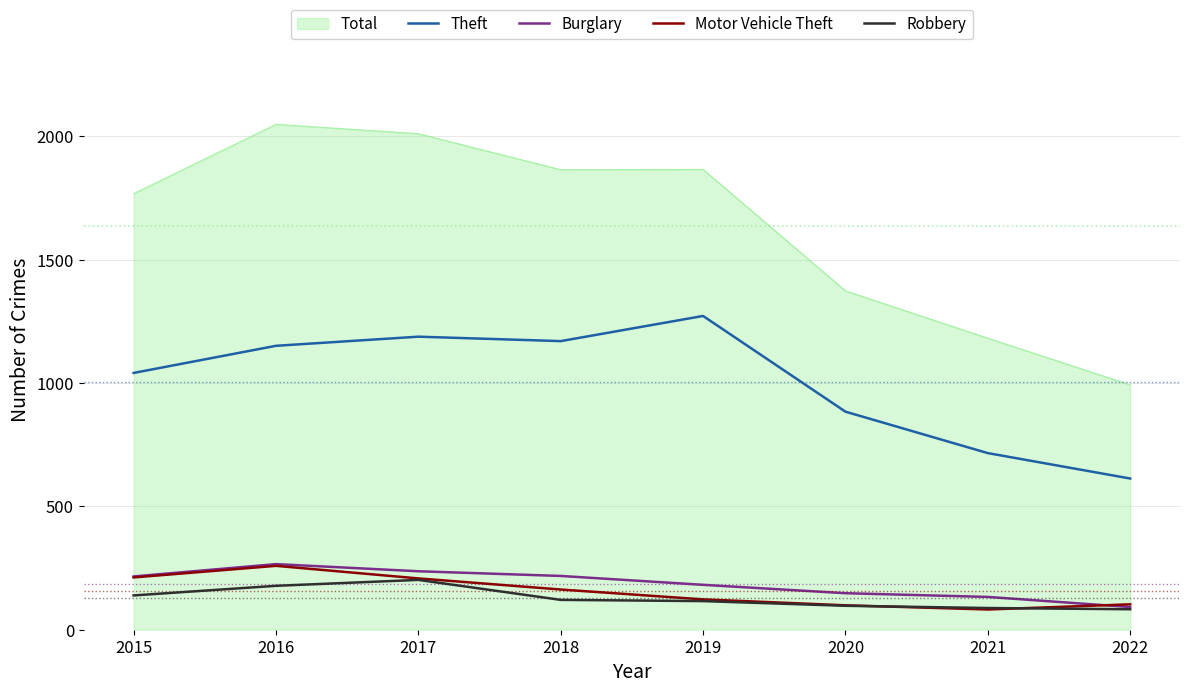

True or false: Burglary has a value of 133 at 2021.

True